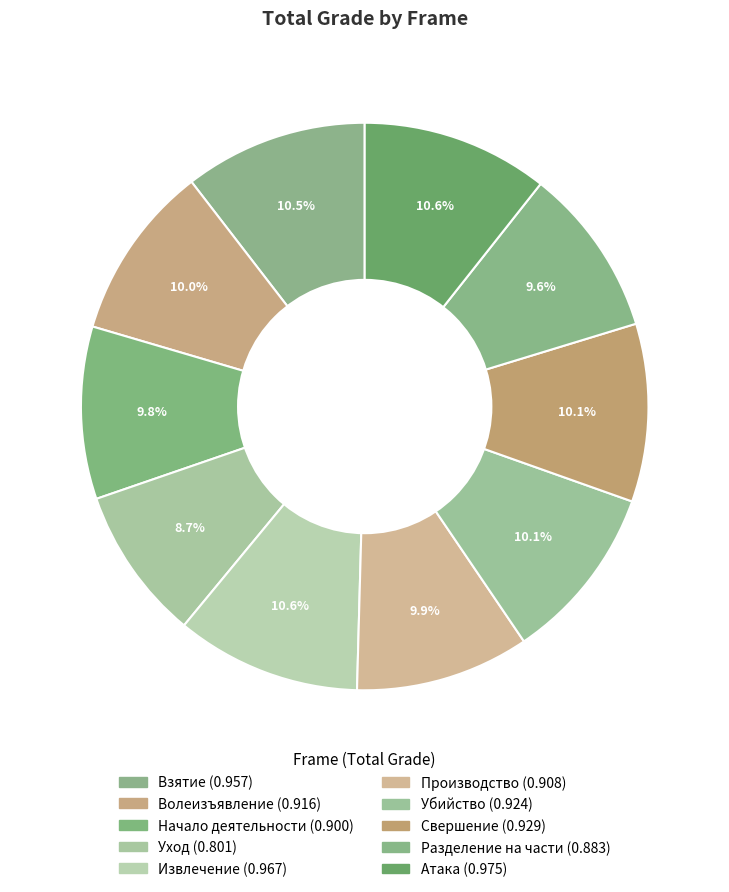

How many slices are in this pie chart?

10